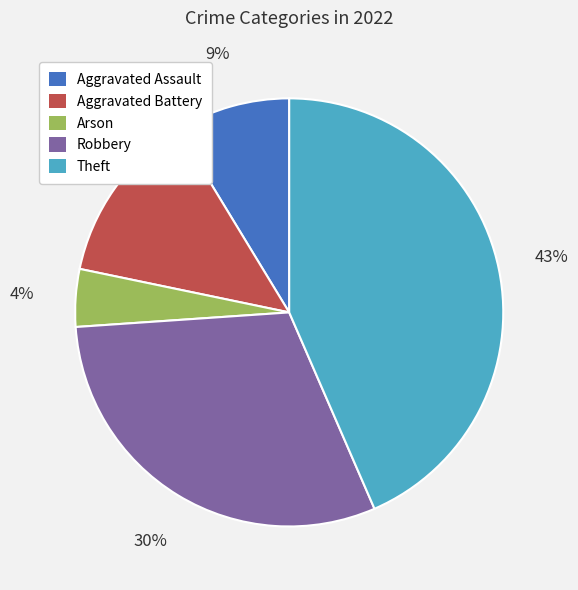

Between Theft and Arson, which is larger?

Theft